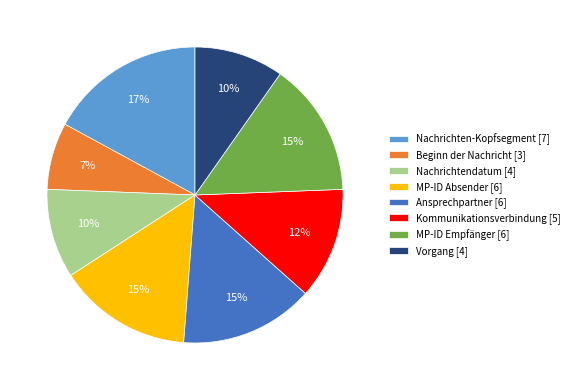

How many segments does this pie chart have?

8